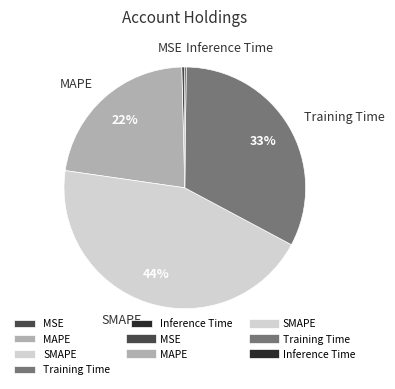

Which has a higher value, Training Time or MAPE?

Training Time